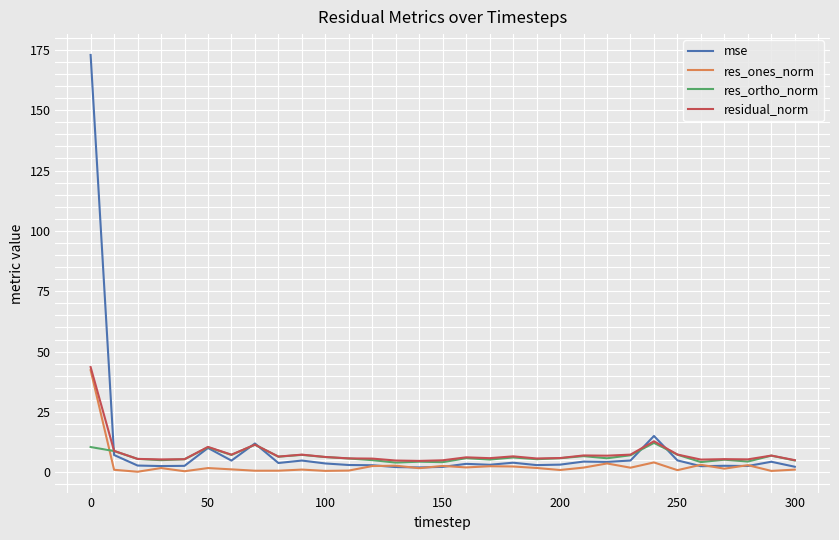

Which series has the largest range (max minus min)?

mse